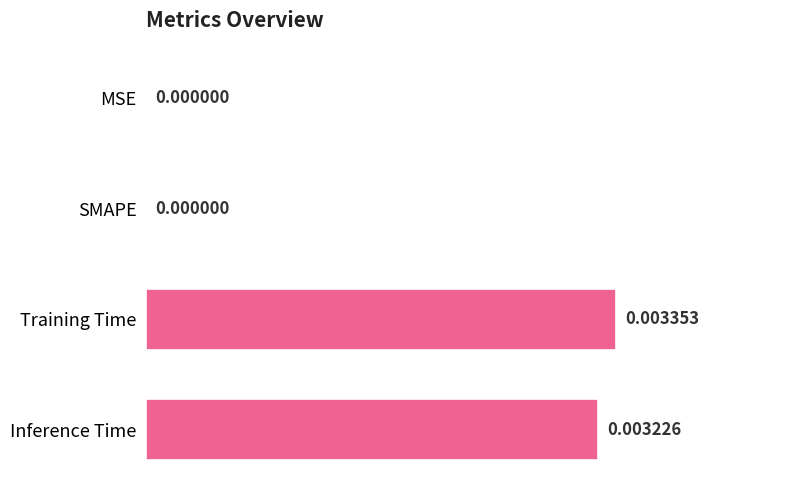

Which category has the highest value across all series?

Training Time